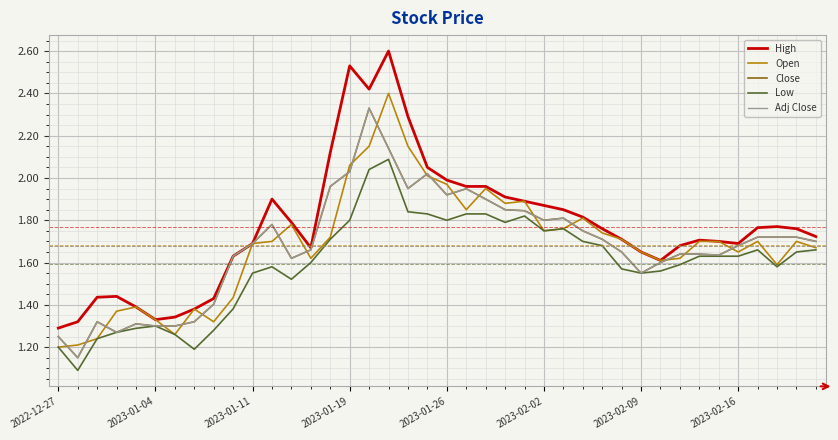

Is this an area chart (filled region under the line)?

No